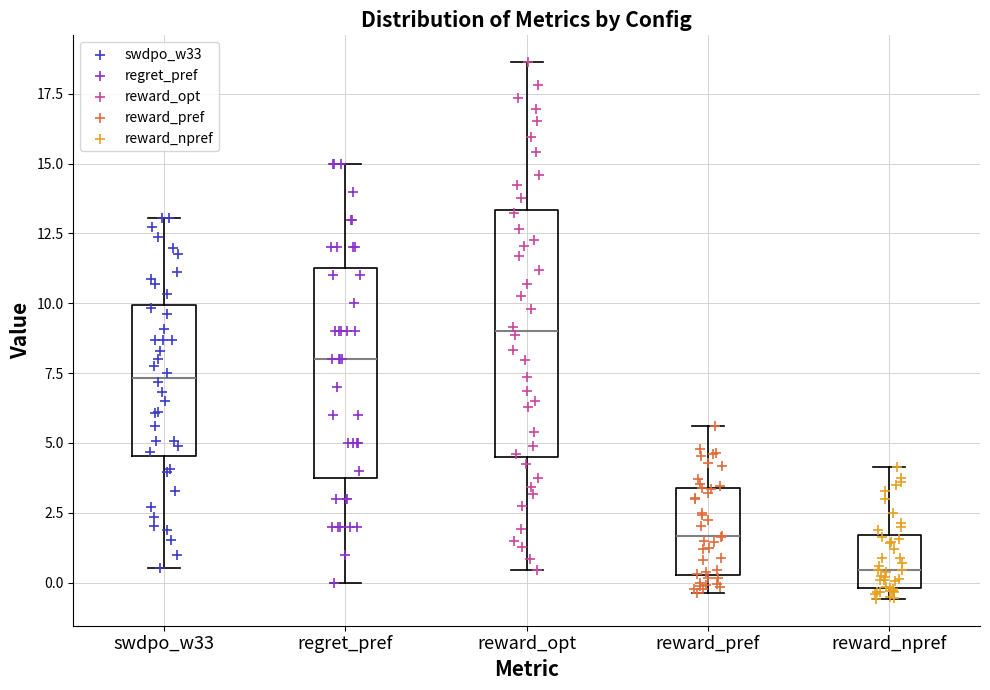

Reading left to right, transcribe this box plot: for each box, give where its median line is, the range the box spans, and where its two whiskers end, as read against the y-axis. The values are not printed on the chart, so give them approximately, as read against the axis.

swdpo_w33: median 7.5, box 4.5 to 10.0, whiskers 0.5 to 13.0
regret_pref: median 8.0, box 4.0 to 11.5, whiskers 0.0 to 15.0
reward_opt: median 9.0, box 4.5 to 13.5, whiskers 0.5 to 18.5
reward_pref: median 1.5, box 0.5 to 3.5, whiskers -0.5 to 5.5
reward_npref: median 0.5, box 0.0 to 1.5, whiskers -0.5 to 4.0